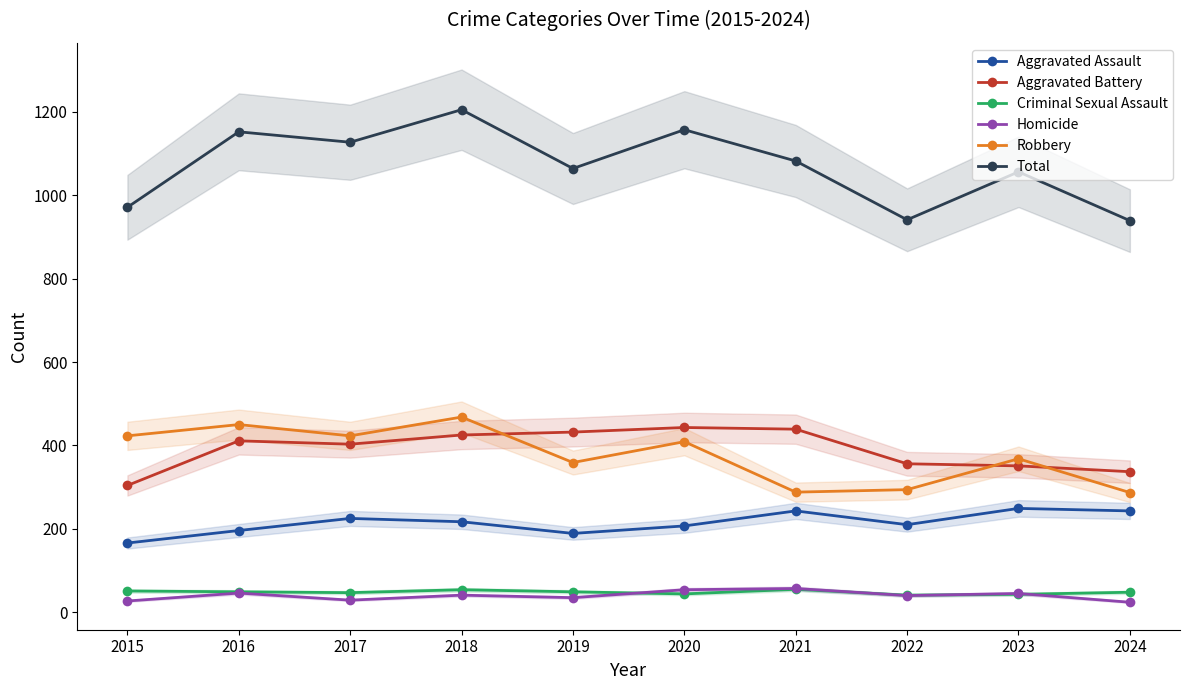

True or false: Aggravated Battery and Total cross at least once.

False